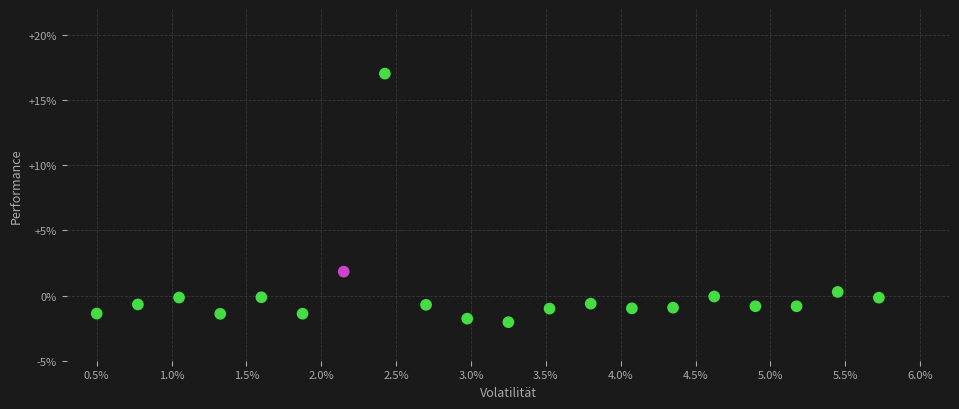

What Y value in the scatter plot is closest to 7?

1.8